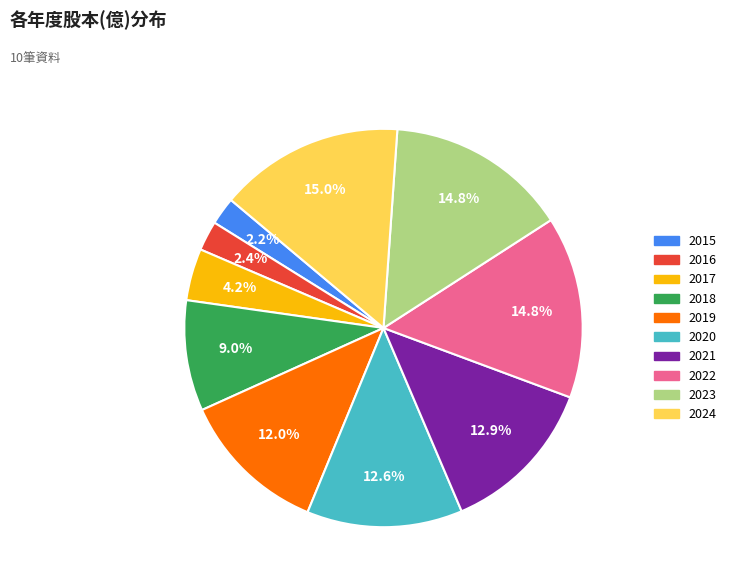

Which has a higher value, 2021 or 2018?

2021